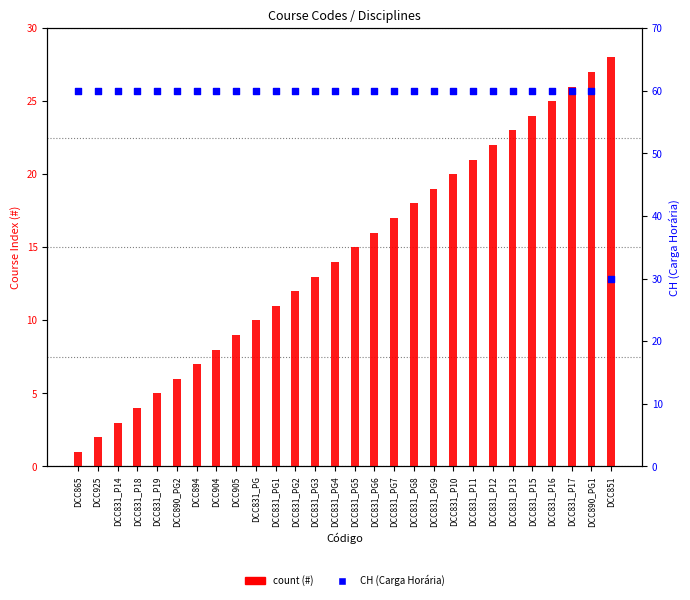

Which series has the largest total across all categories?

CH (Carga Horária)